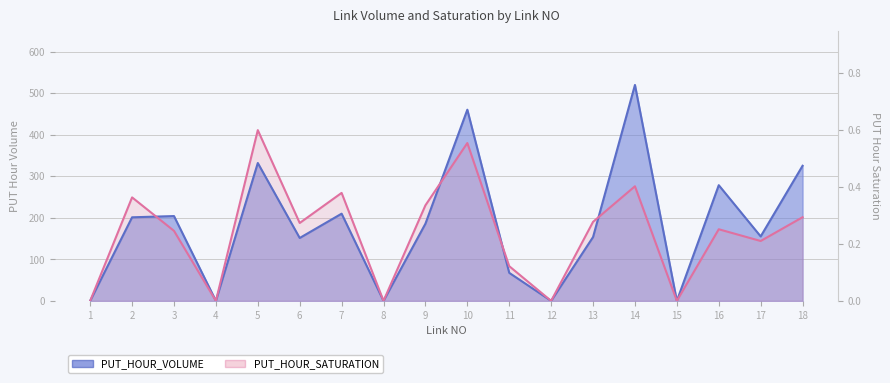

Count the number of data series in this chart.

2